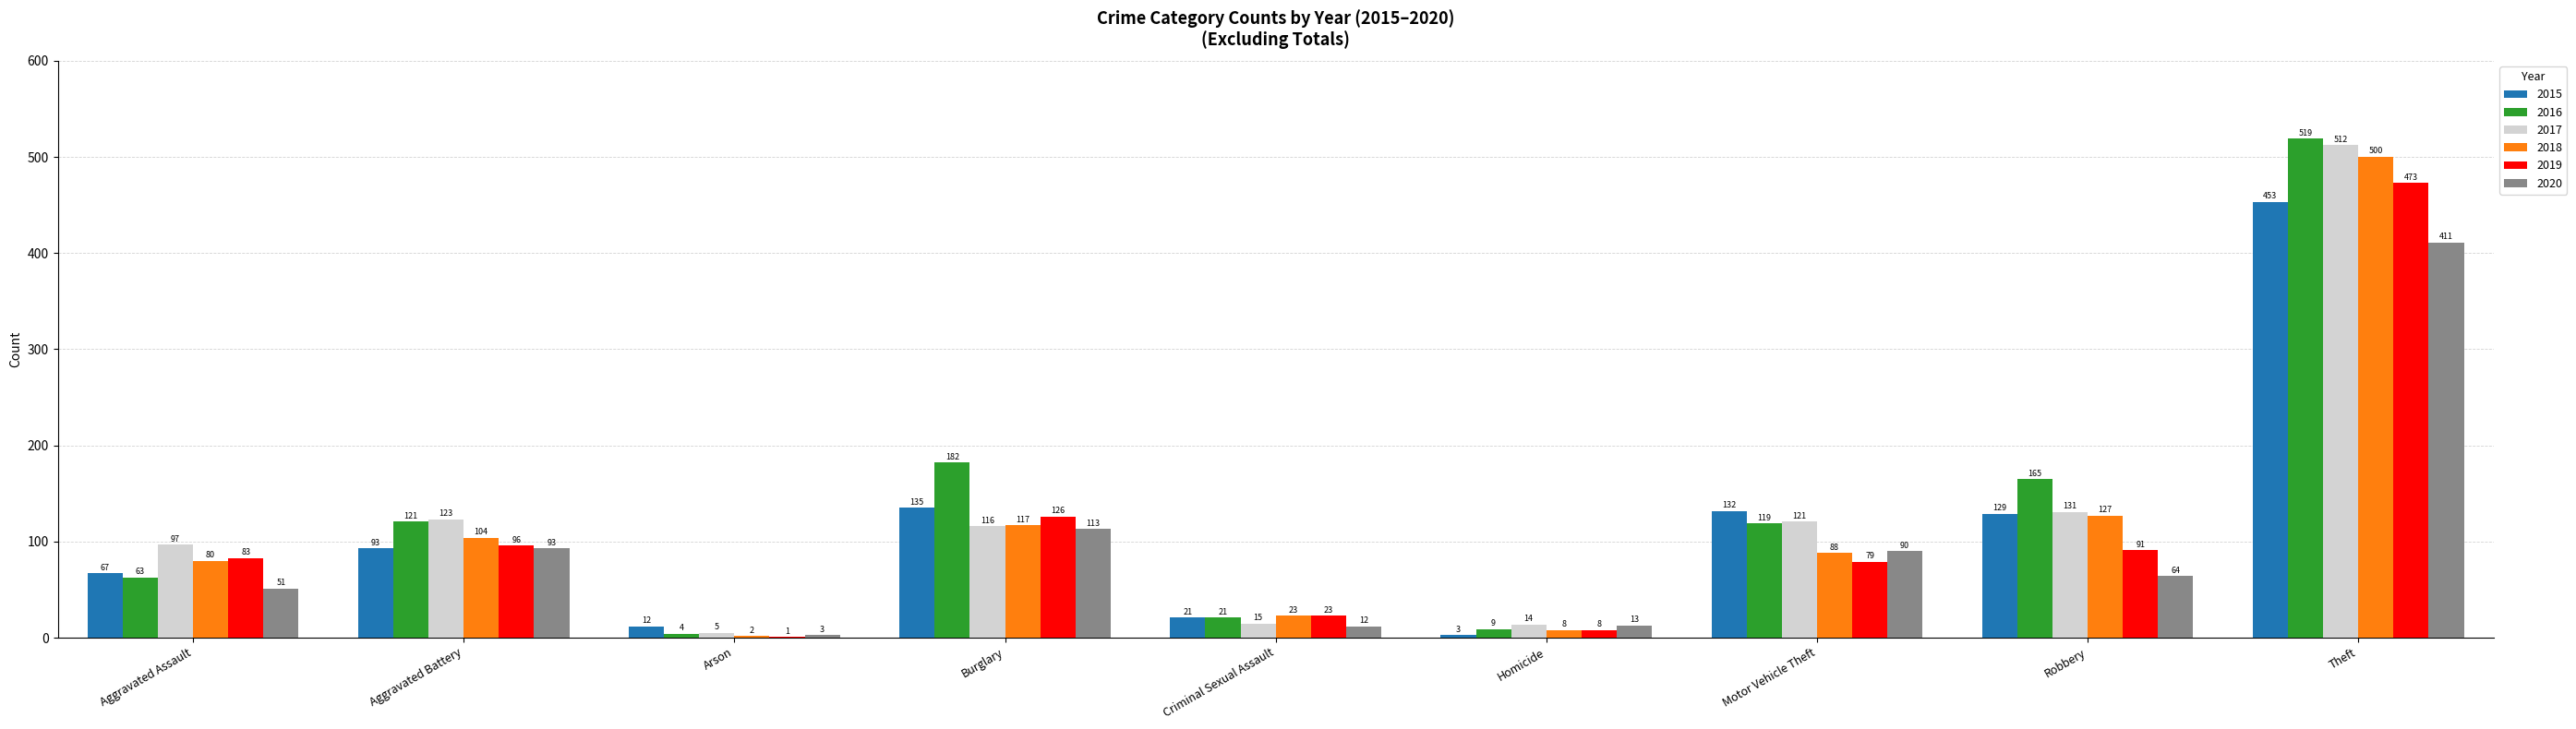

Reading left to right, transcribe all the data shown in this chart.

2015: 67	93	12	135	21	3	132	129	453
2016: 63	121	4	182	21	9	119	165	519
2017: 97	123	5	116	15	14	121	131	512
2018: 80	104	2	117	23	8	88	127	500
2019: 83	96	1	126	23	8	79	91	473
2020: 51	93	3	113	12	13	90	64	411